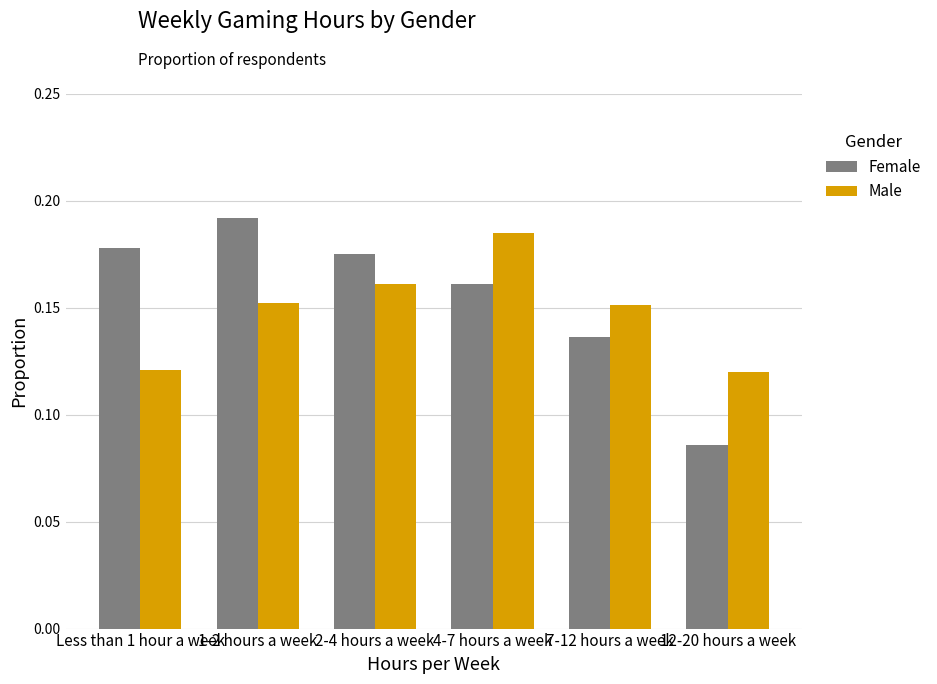

List the series in order of their peak value, lowest first.

Male, Female